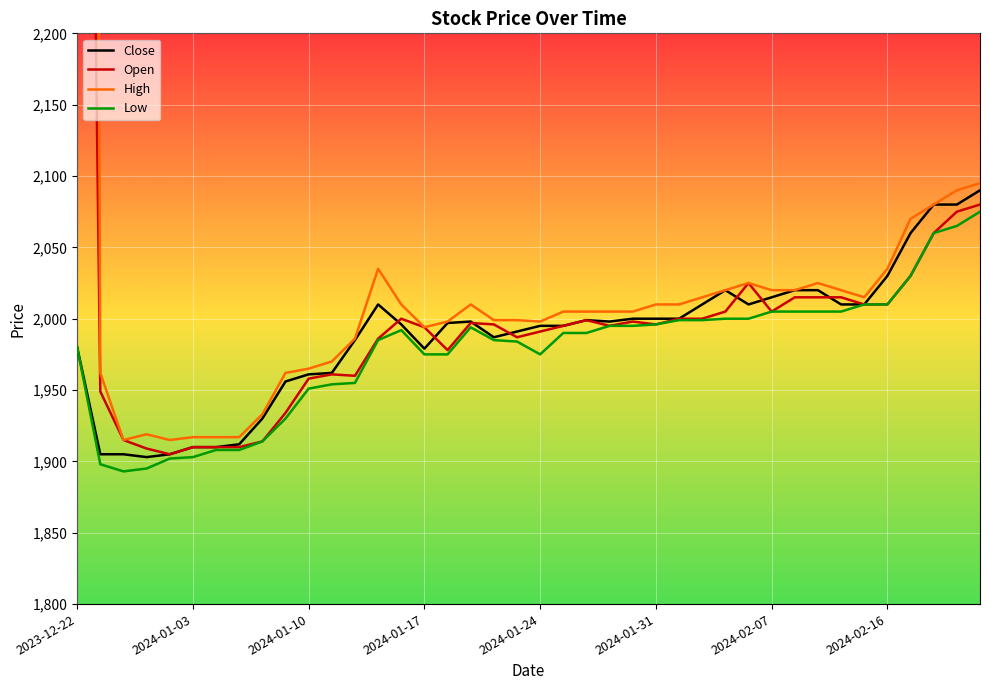

Rank the series by their maximum value, from lowest to highest.

Low, Close, Open, High